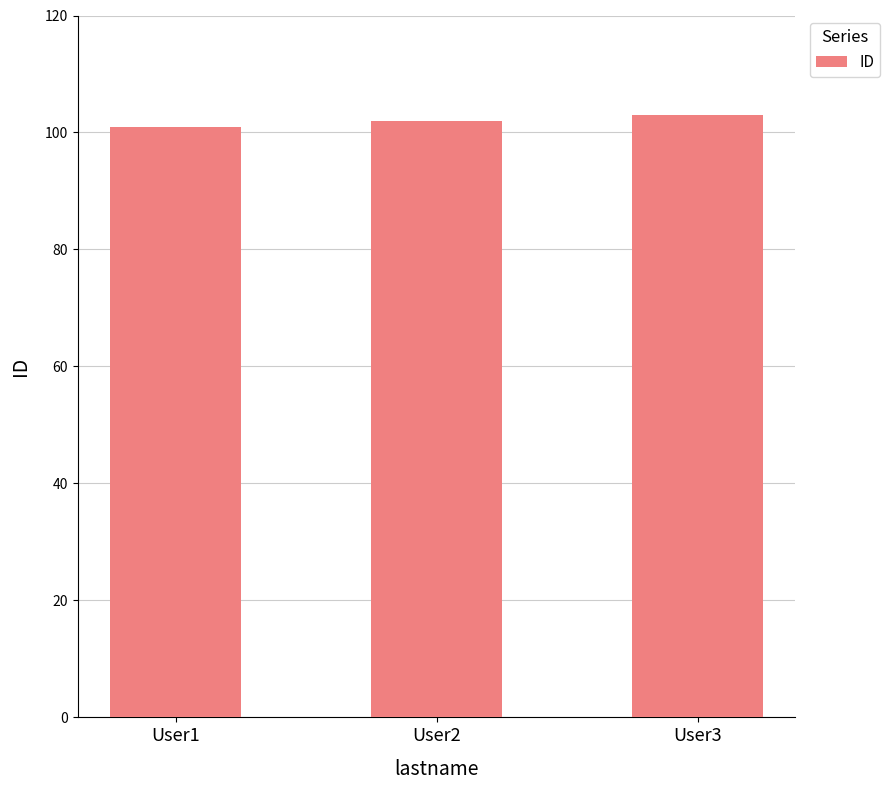

Are the bars horizontal?

No